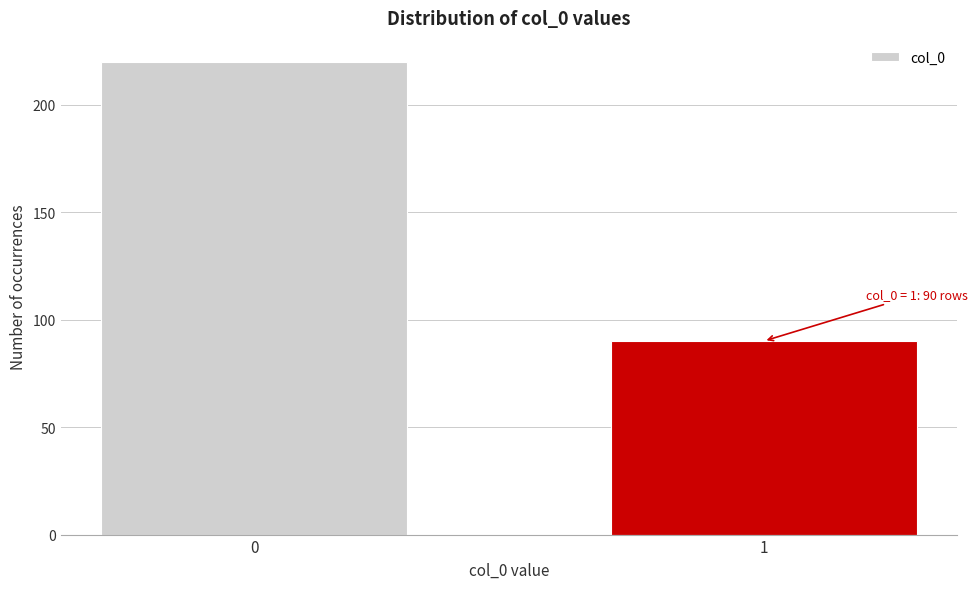

Reading left to right, what are all the values shown in this chart?

0=220	1=90